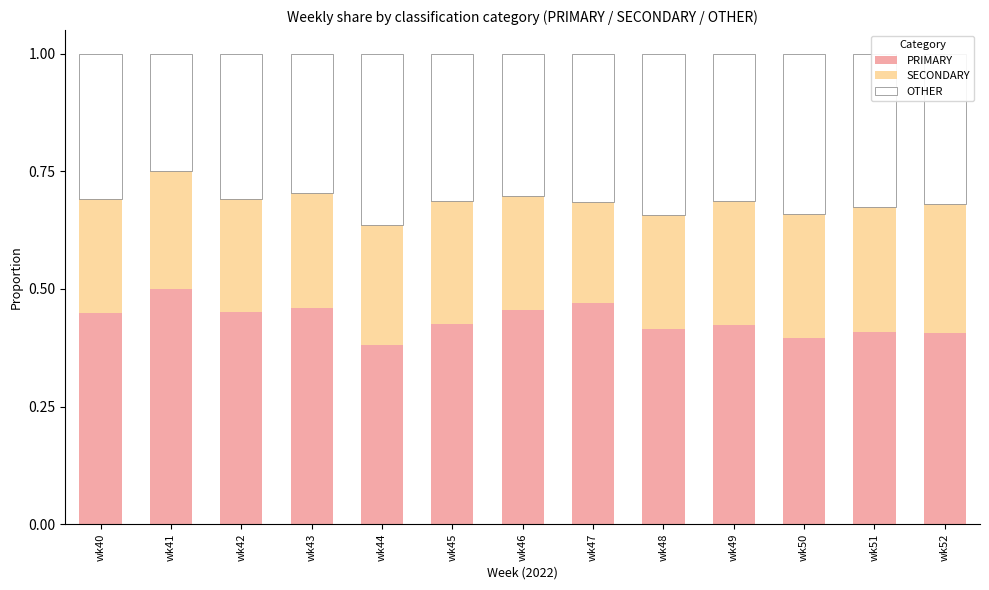

What is the sum of all PRIMARY values?

5.6